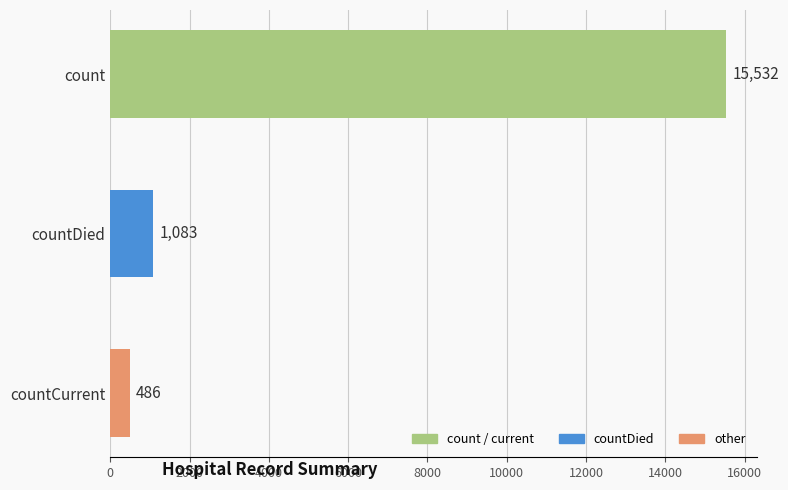

What is the greatest value displayed?

15532